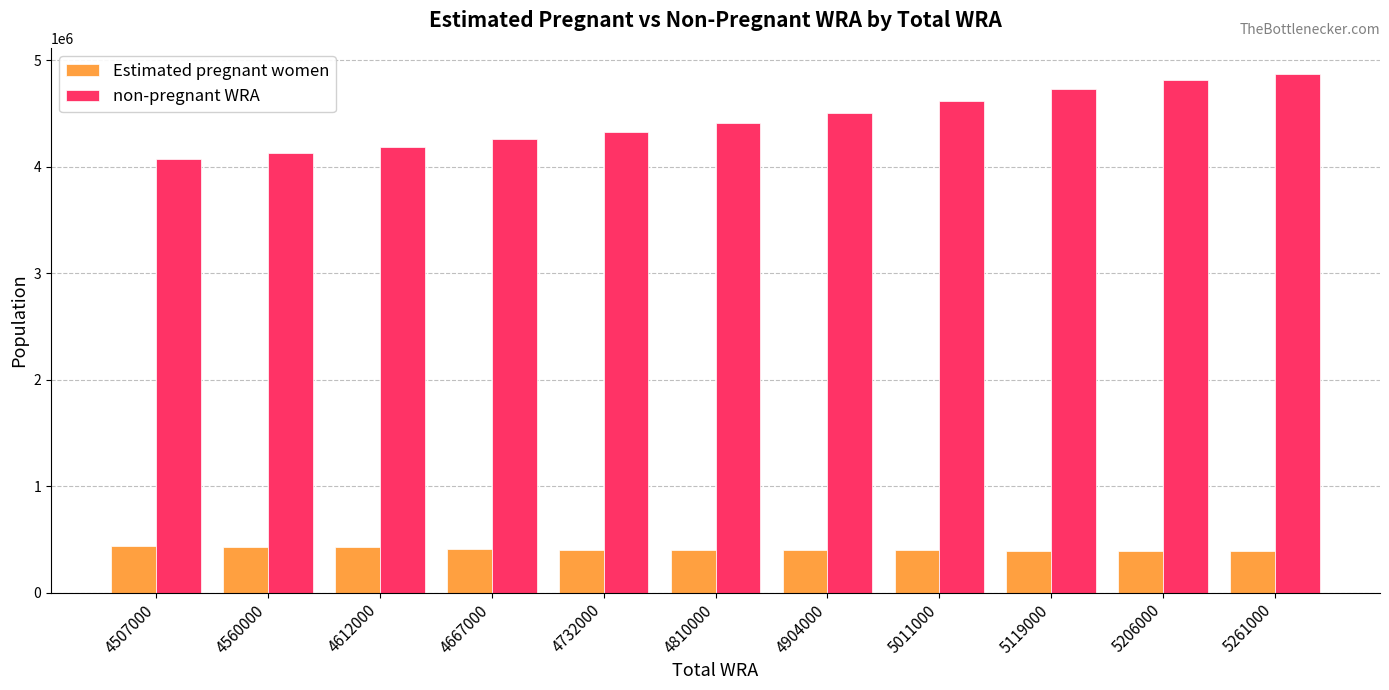

What is the spread (max minus min) of values at 4810000?

4012409.2